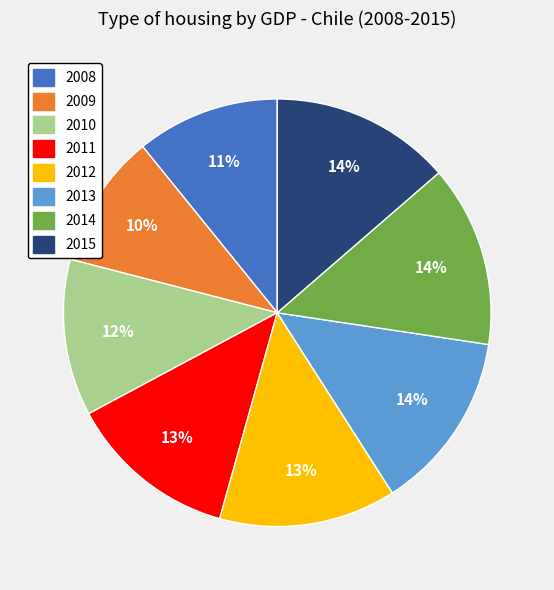

Is the sum of 2010 and 2015 greater than half?

No